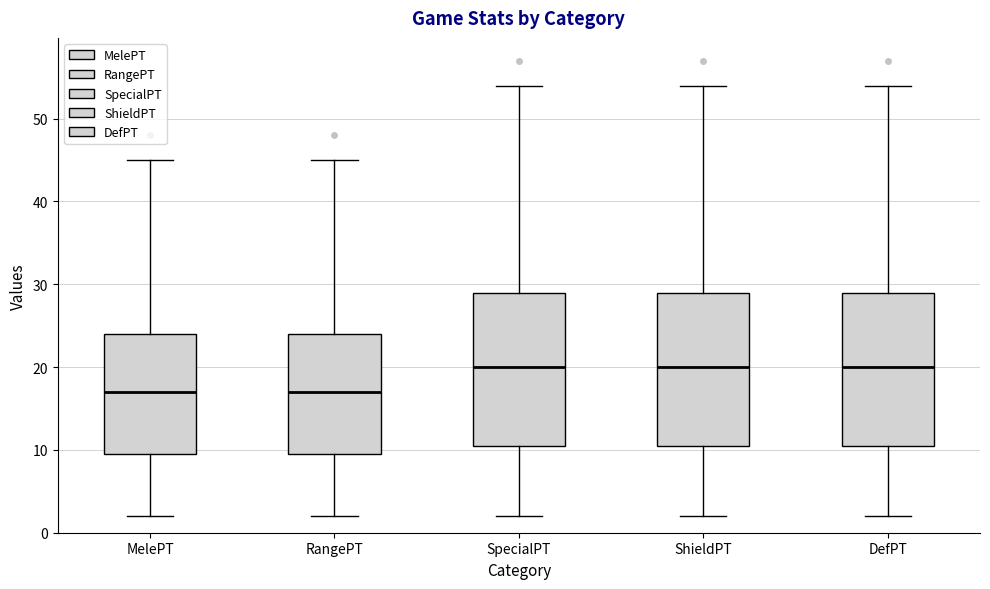

Where does the lower whisker of the box for ShieldPT end on the y-axis? The values are not printed on the chart, so give them approximately, as read against the axis.

2